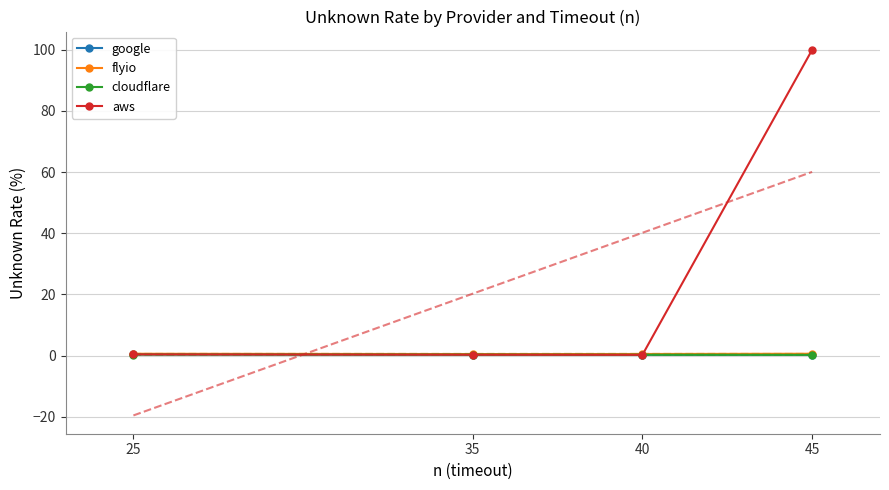

Between which two adjacent categories do cloudflare and aws first intersect?

25 and 35